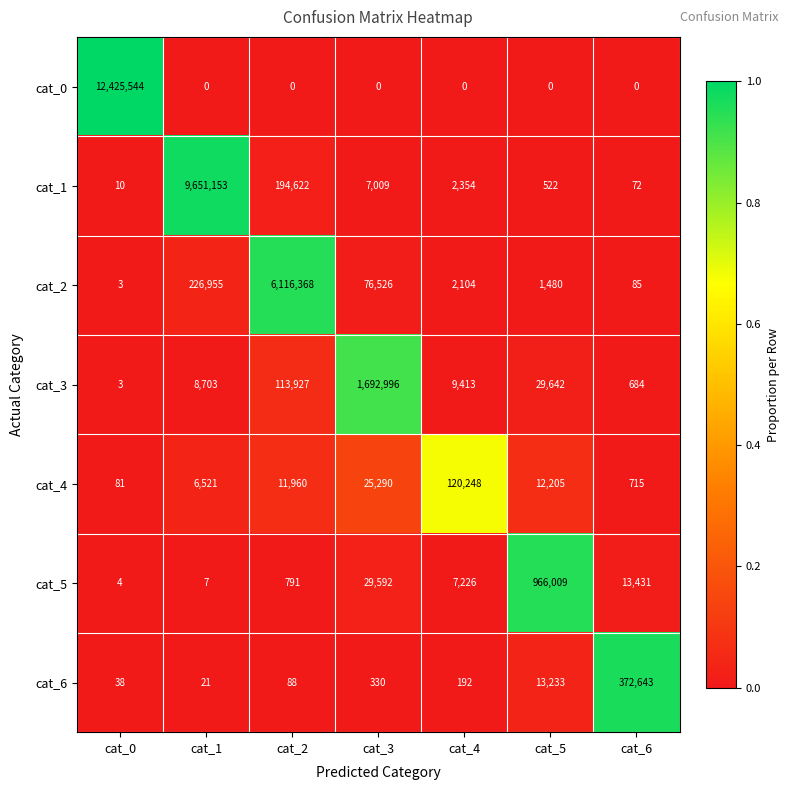

Which series changed the most between cat_4 and cat_6?

cat_6